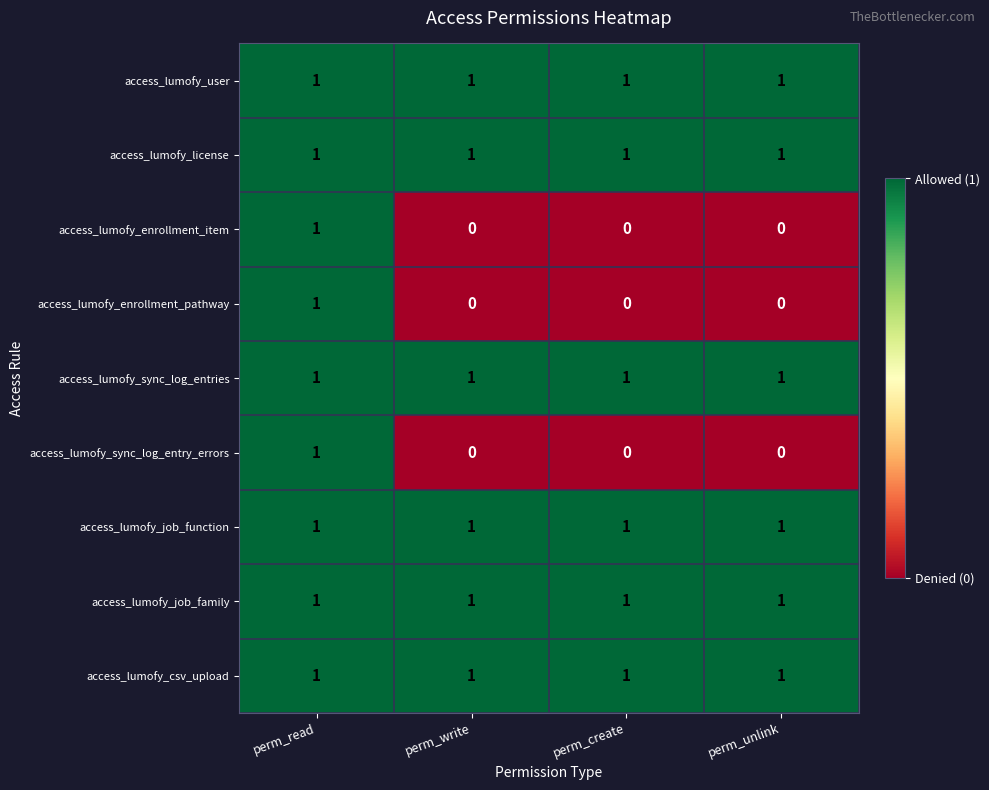

The access_lumofy_job_family series shows 1 at perm_unlink. True or false?

True